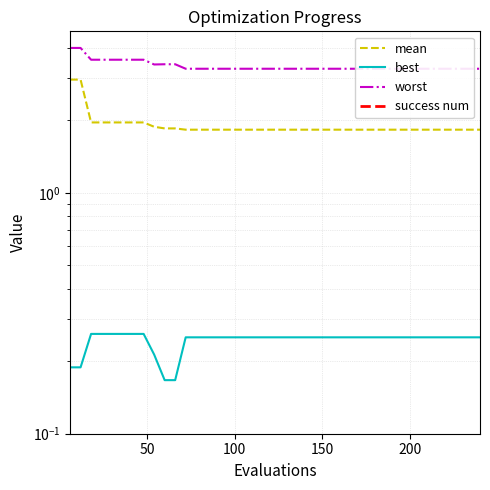

What are all the series names shown in the legend?

mean, best, worst, success num